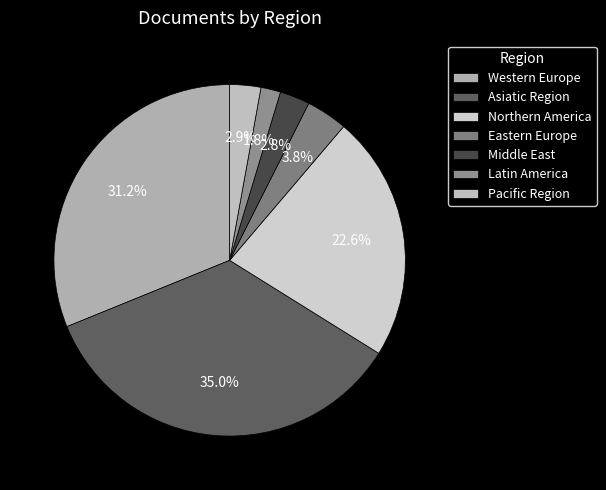

To the nearest percent, what portion does Western Europe represent?

31%